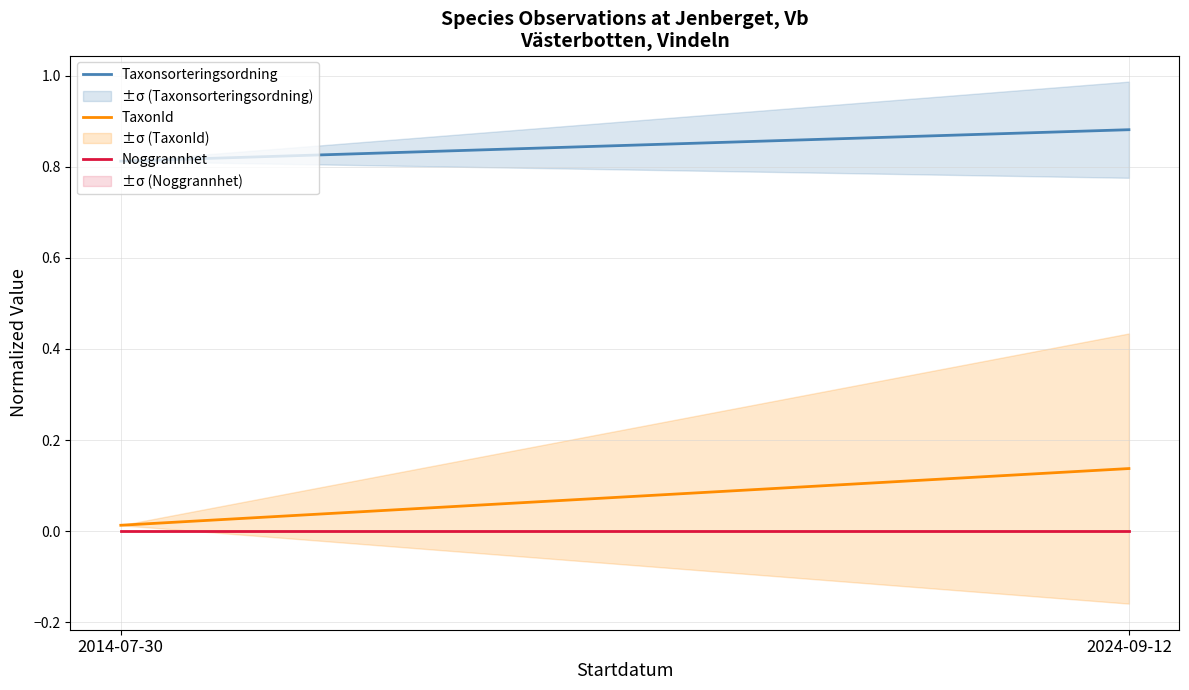

Does the chart have visible grid lines?

Yes